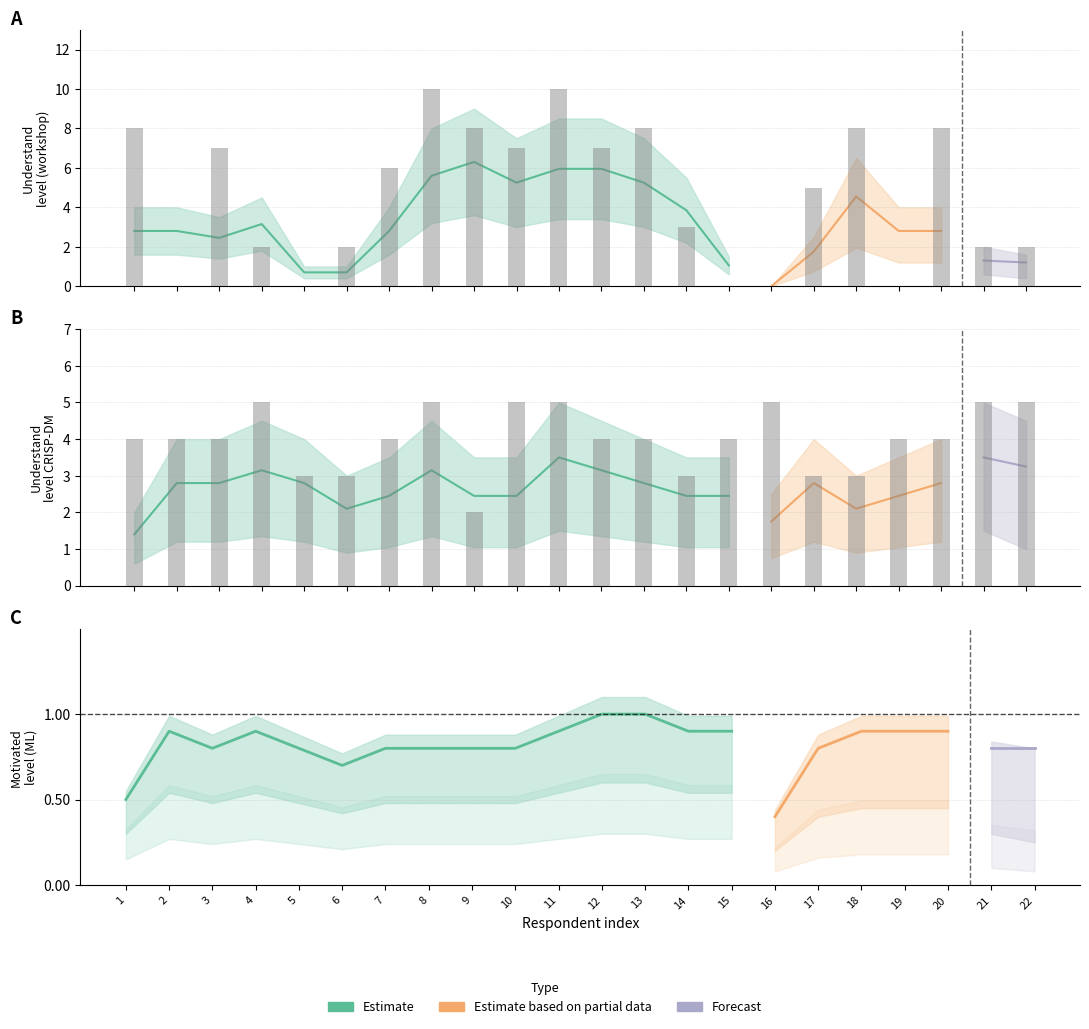

At which label does understand_level_crispdm reach its peak?

4